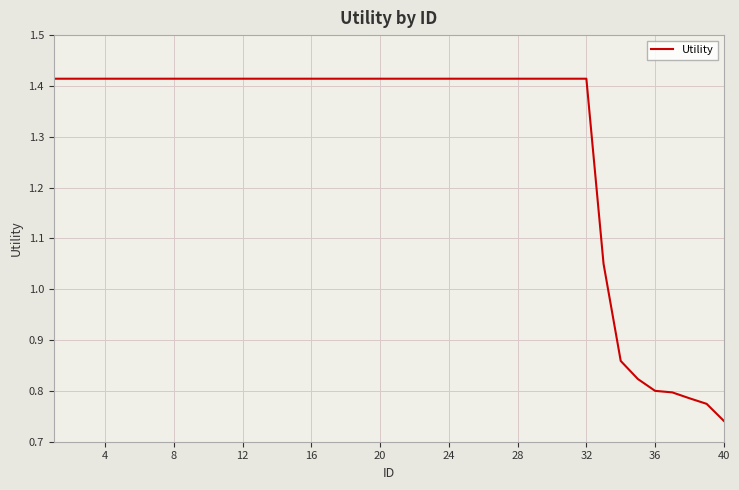

Which label corresponds to the smallest value in the chart?

40